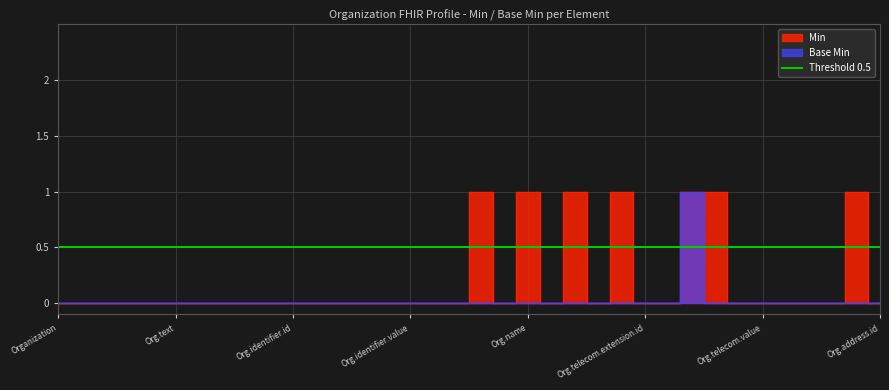

Where is Min nearest to the value 0?

Organization